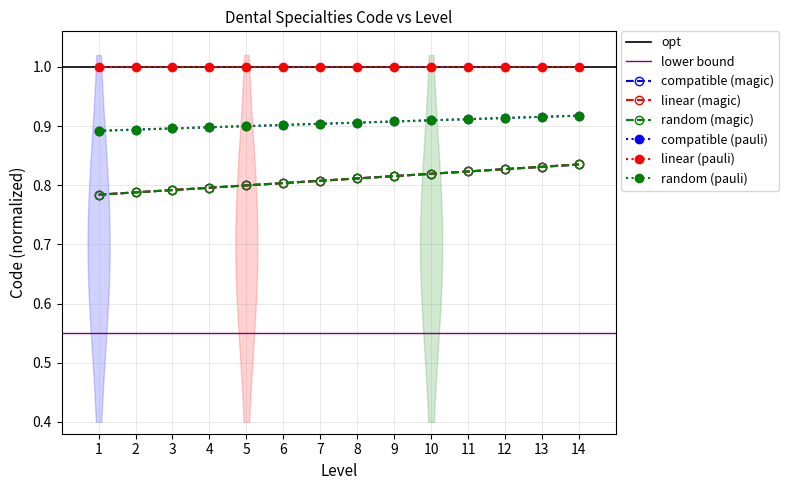

What is the total value across all series at 4?

4.2